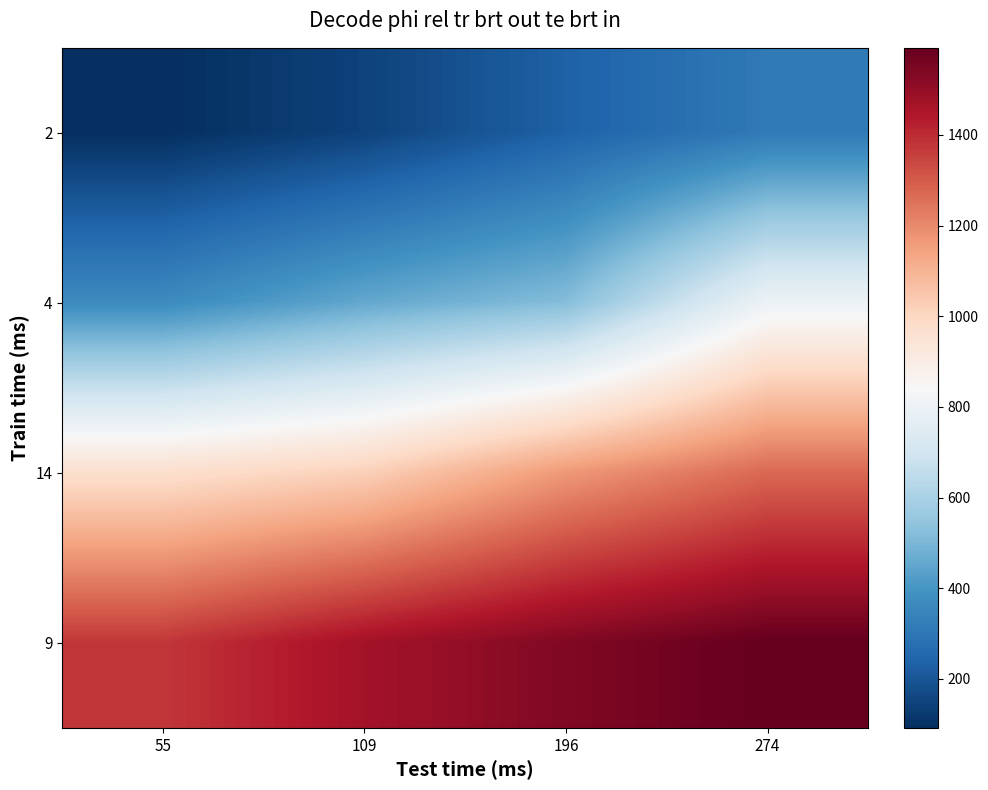

Reading left to right, extract all data points from this chart.

2: 55=92	109=146	196=233	274=311
4: 55=365	109=455	196=518	274=800
14: 55=968	109=1019	196=1166	274=1271
9: 55=1376	109=1469	196=1538	274=1592